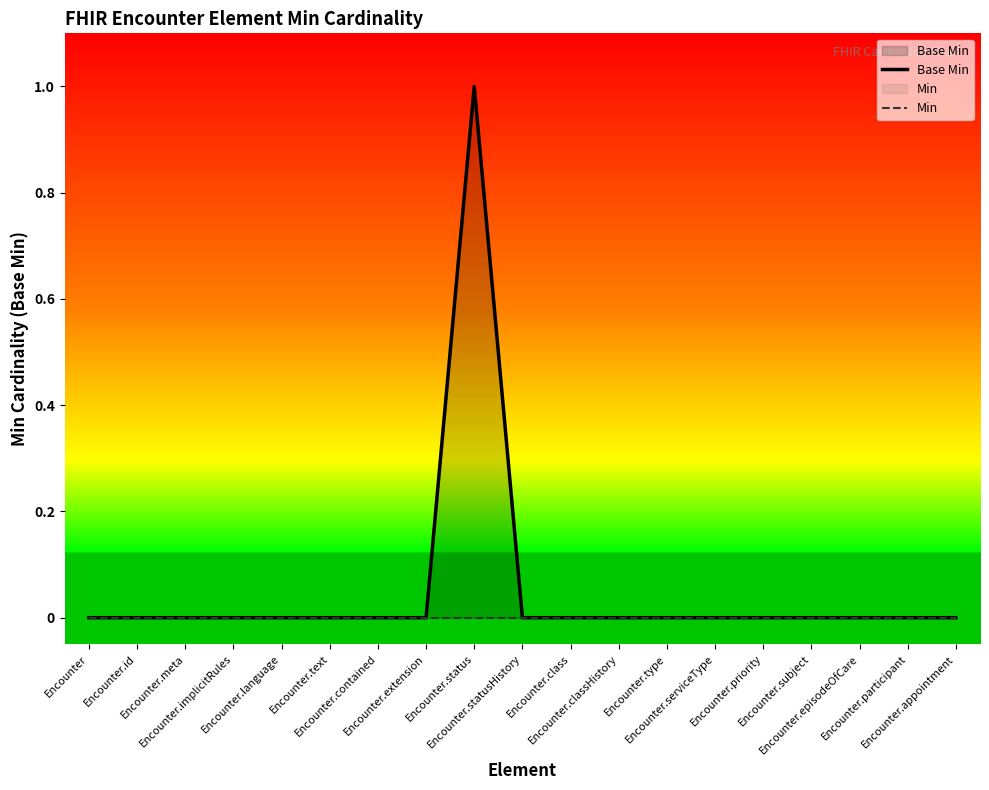

List the series in order of their peak value, lowest first.

Min, Base Min